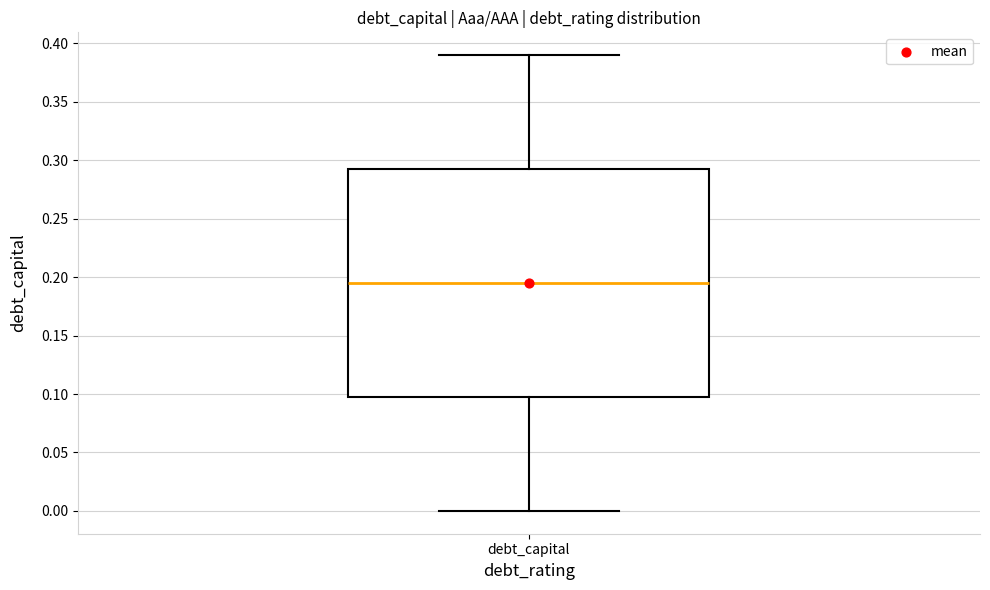

Transcribe this box plot: give where the median line is, the range the box spans, and where the two whiskers end, as read against the y-axis. The values are not printed on the chart, so give them approximately, as read against the axis.

median 0.195, box 0.100 to 0.295, whiskers 0.000 to 0.390